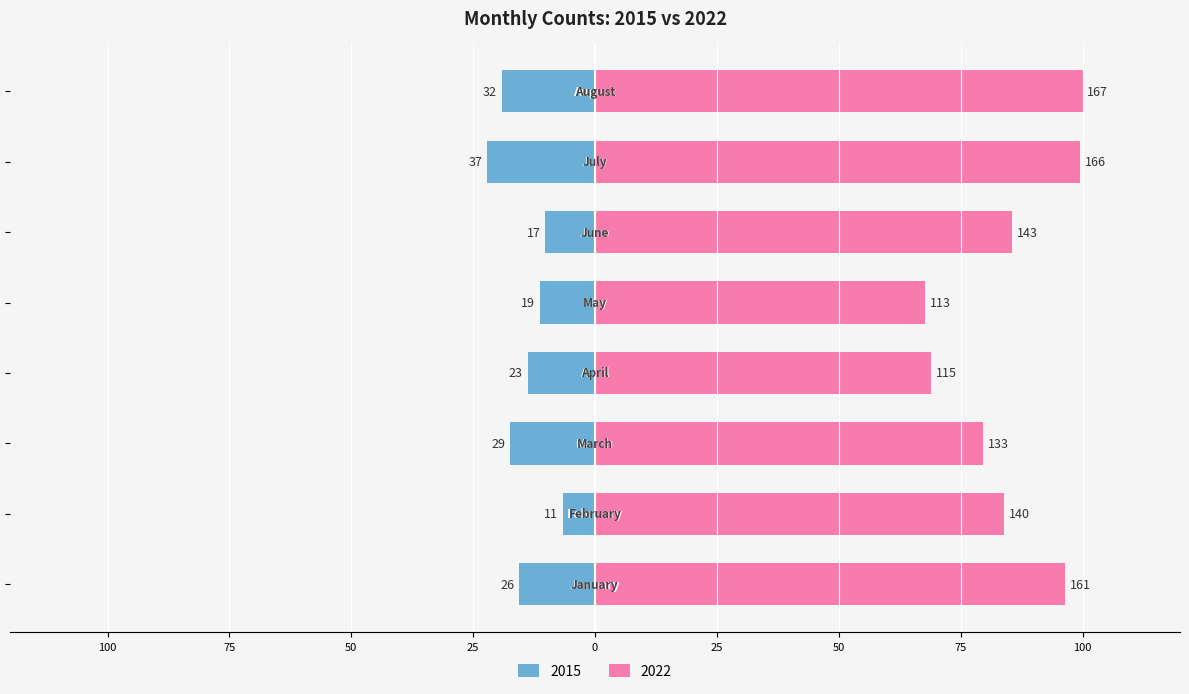

At which label is 2015 closest to -14?

April